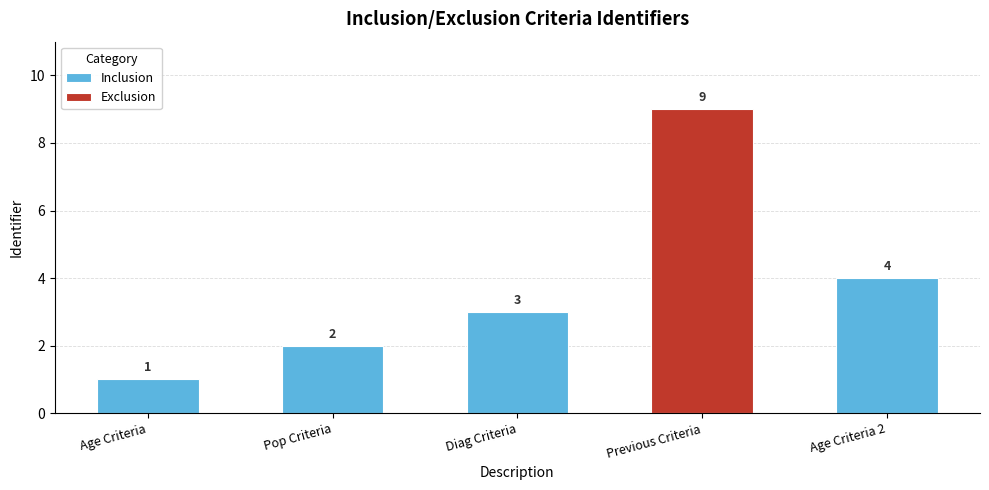

What is the minimum value shown in the chart?

1